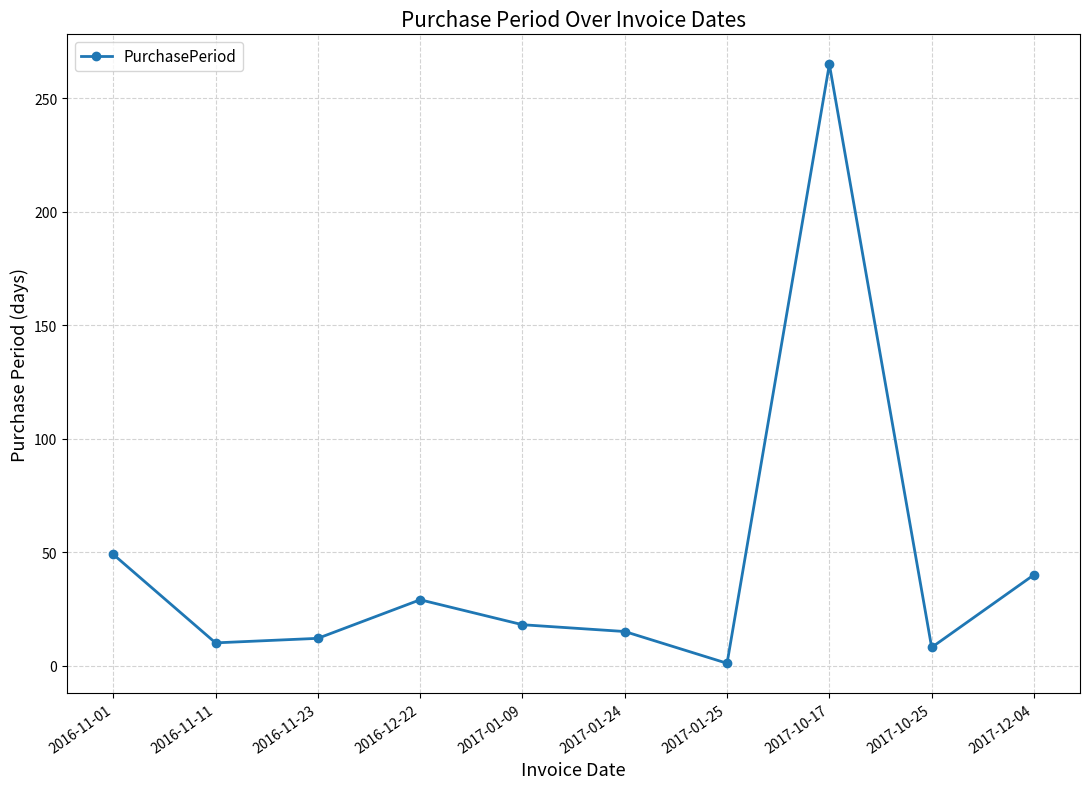

Does the chart have visible grid lines?

Yes